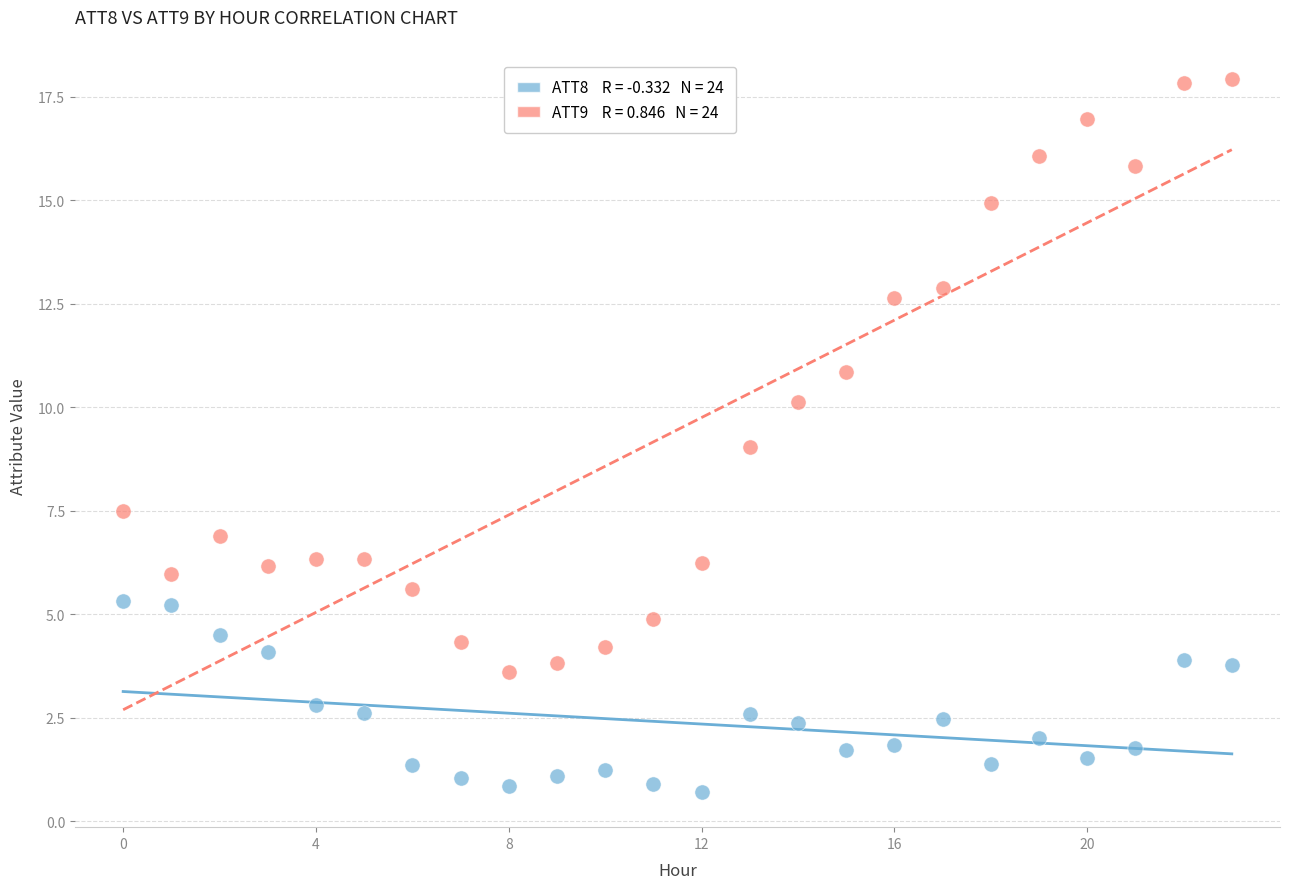

Across all data points, what is the range of Y values (max minus min)?

17.2